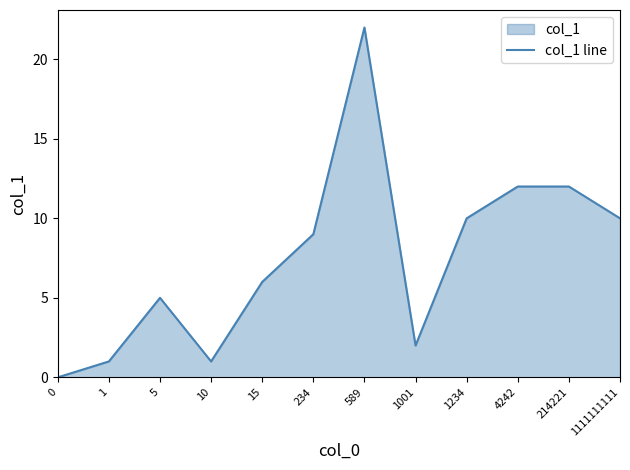

How many positive values are there?

11